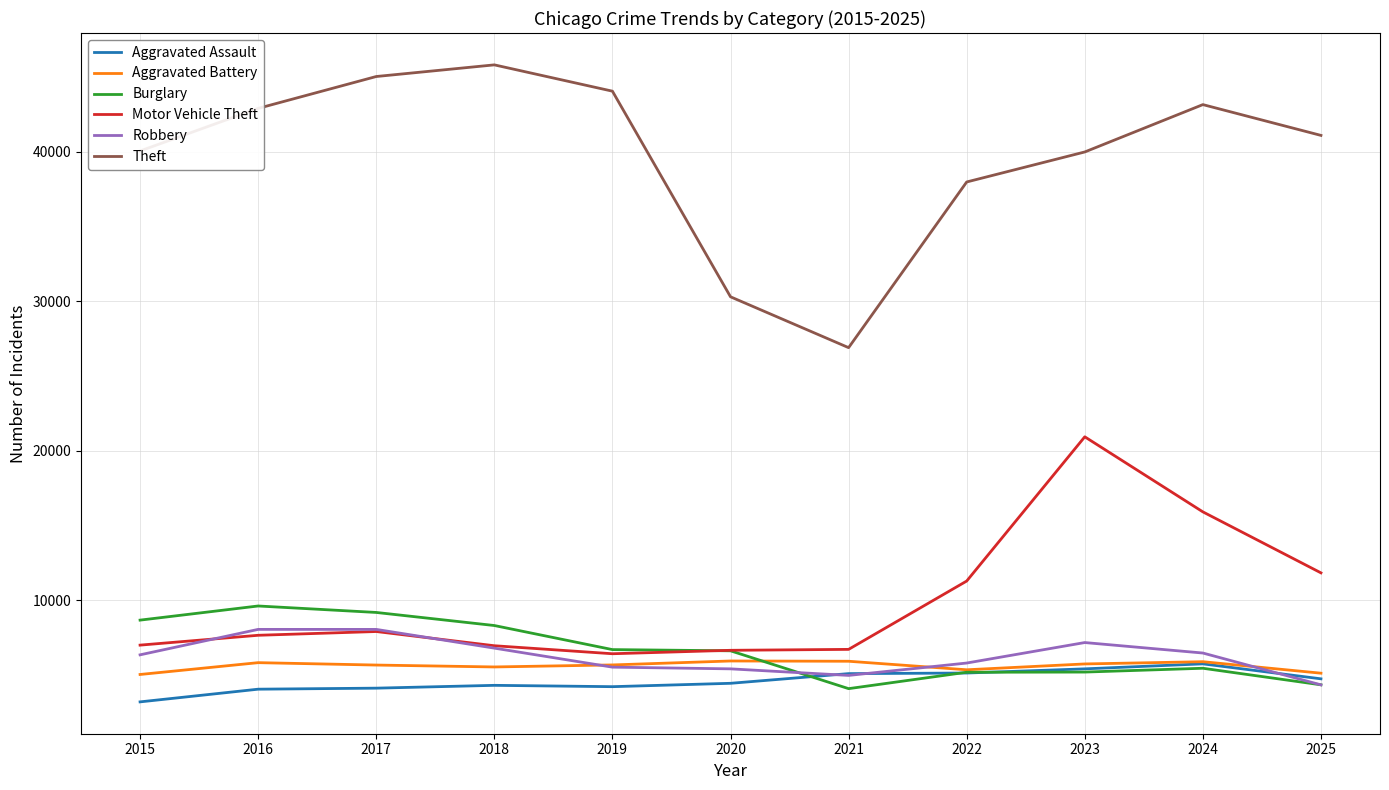

Is it true that Aggravated Battery equals 5755 at 2023?

True